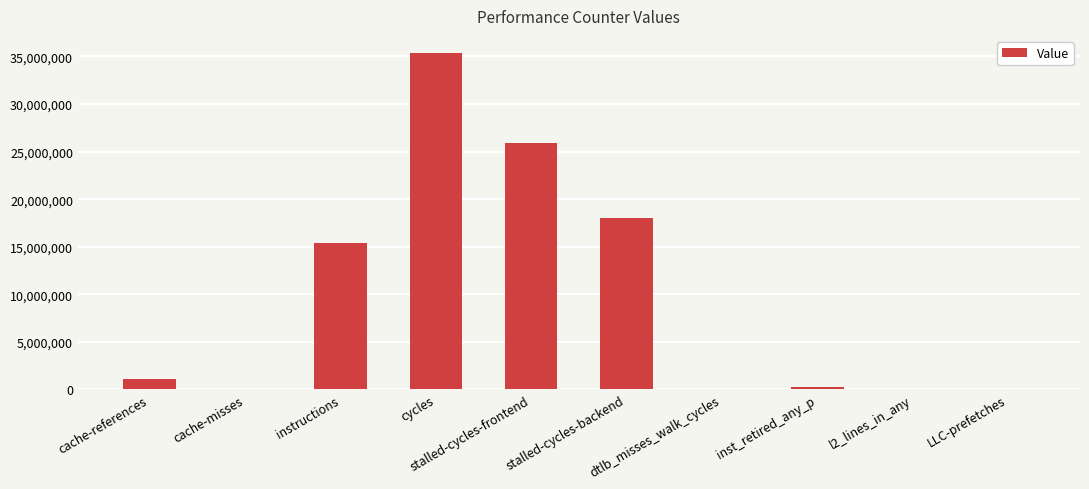

What is the greatest value displayed?

35394012